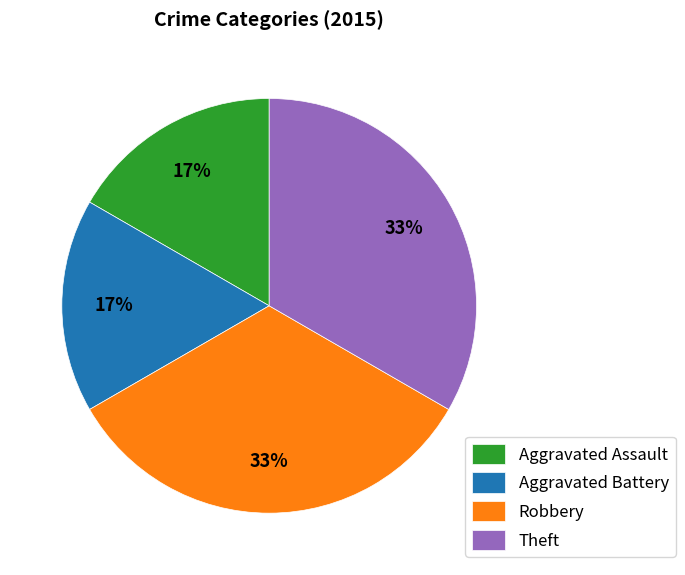

To the nearest percent, what is the average slice percentage?

25%